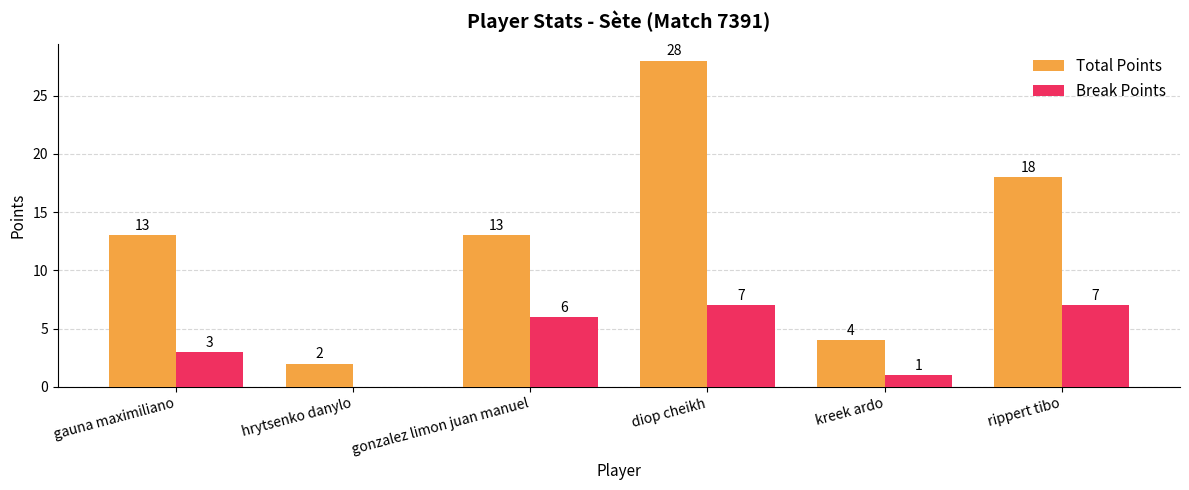

Which category has the highest value in the Total Points series?

diop cheikh